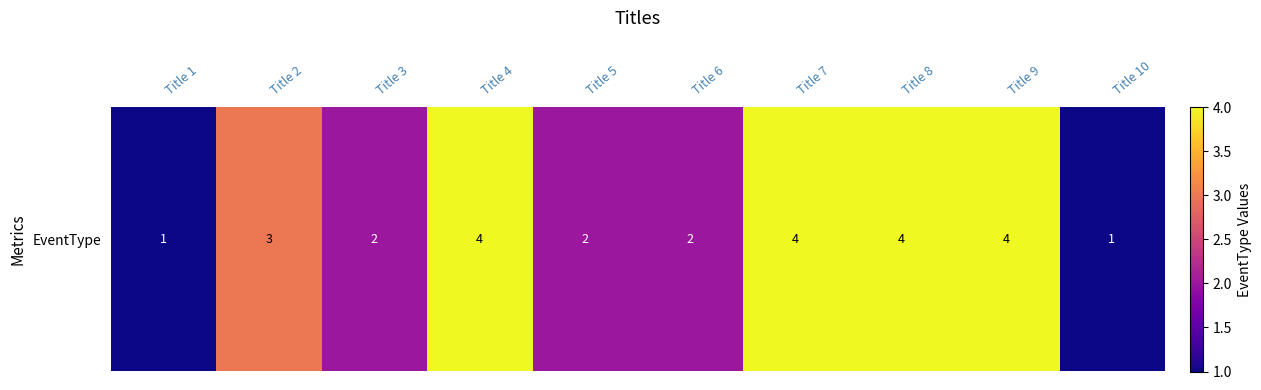

Count the values in the range 2 to 4.

8